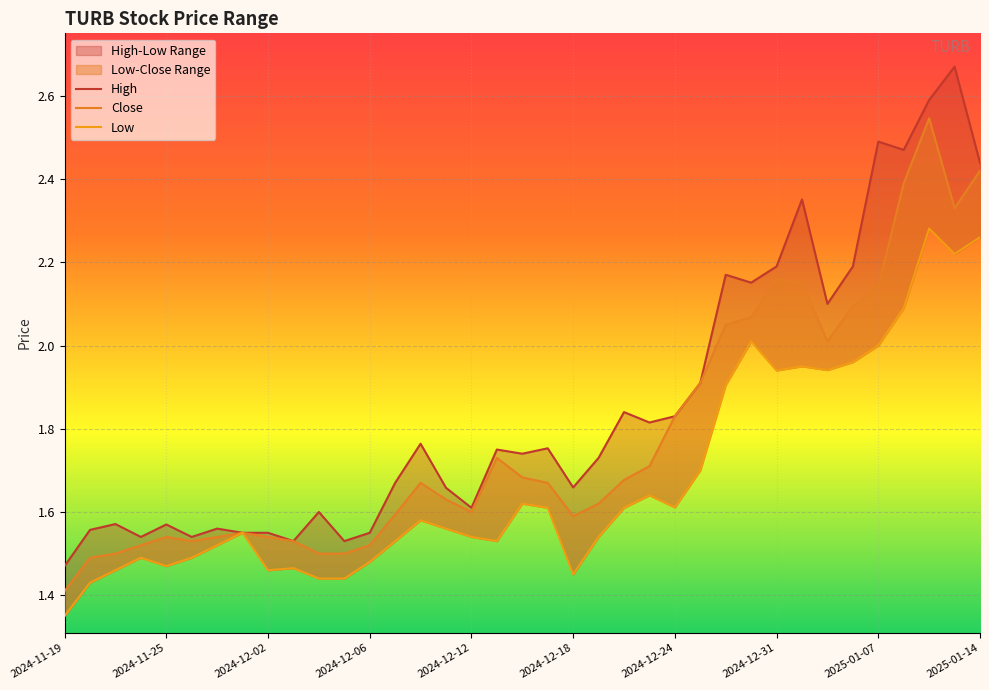

Count the number of categories in the chart.

37